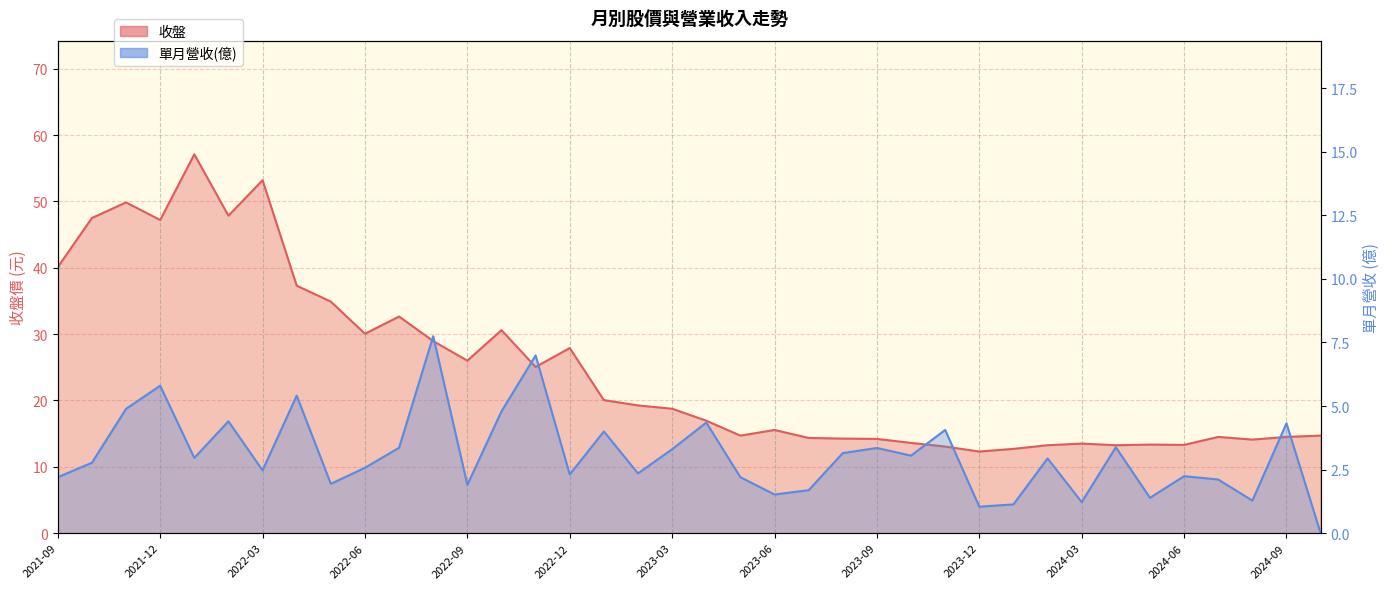

How many lines are shown in the chart?

2